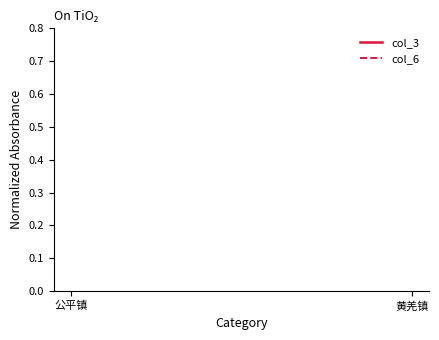

Which series has the largest range (max minus min)?

col_6